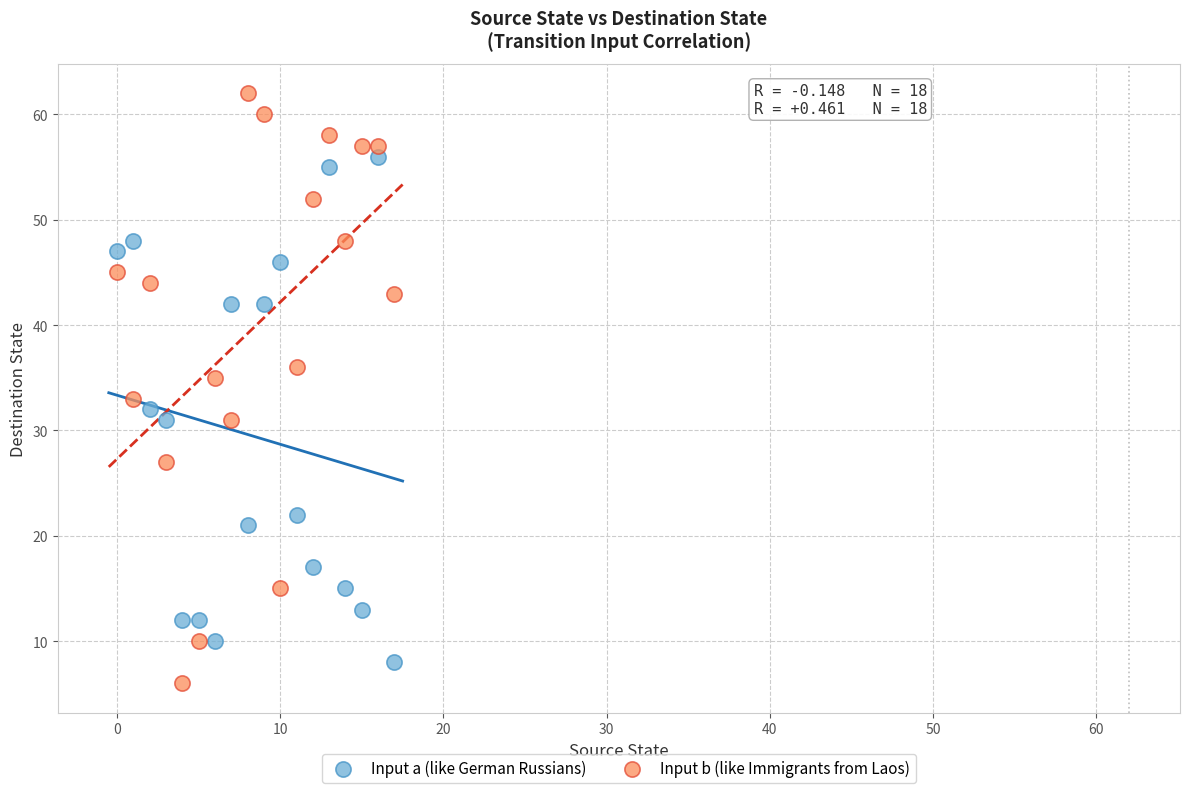

Across all data points, what is the range of Y values (max minus min)?

56